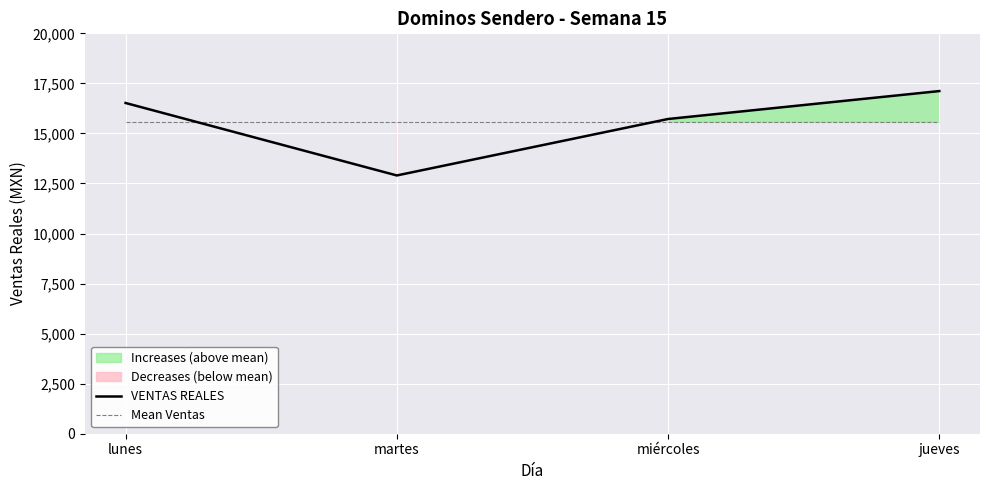

At which label does Mean Ventas reach its peak?

lunes